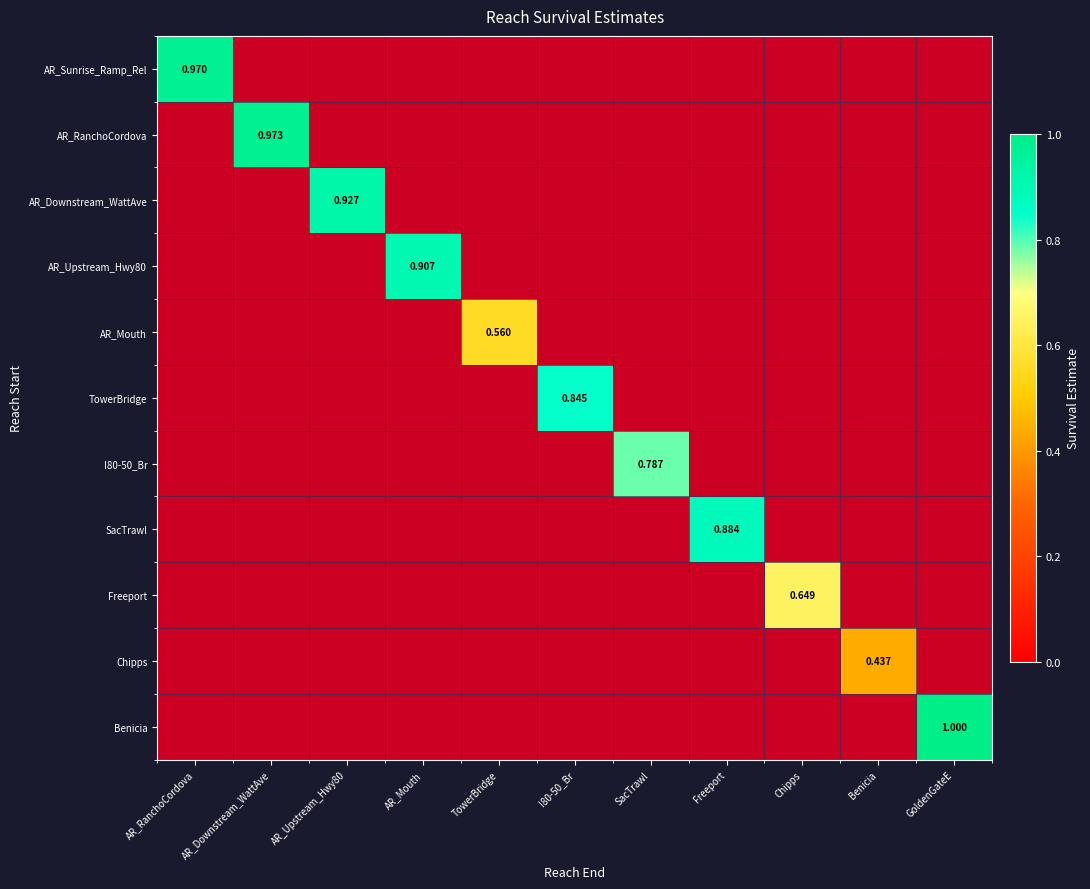

Count the number of data series in this chart.

11